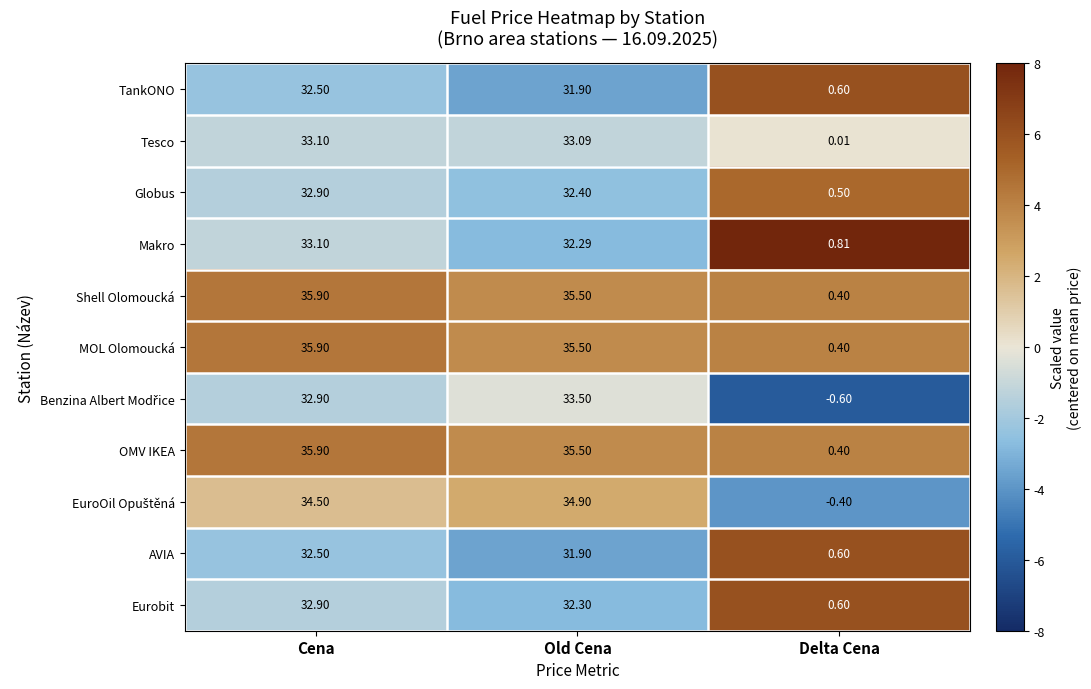

Which label corresponds to the largest value in the chart?

Cena